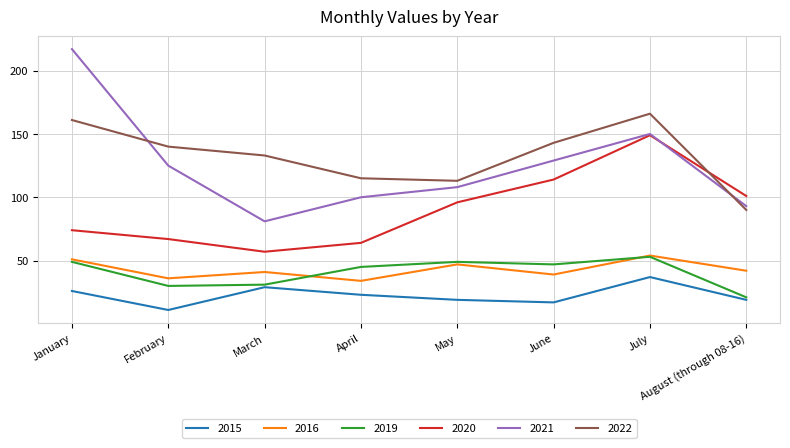

Reading right to left, transcribe all the data shown in this chart.

2015: 19	37	17	19	23	29	11	26
2016: 42	54	39	47	34	41	36	51
2019: 21	53	47	49	45	31	30	49
2020: 101	149	114	96	64	57	67	74
2021: 93	150	129	108	100	81	125	217
2022: 90	166	143	113	115	133	140	161